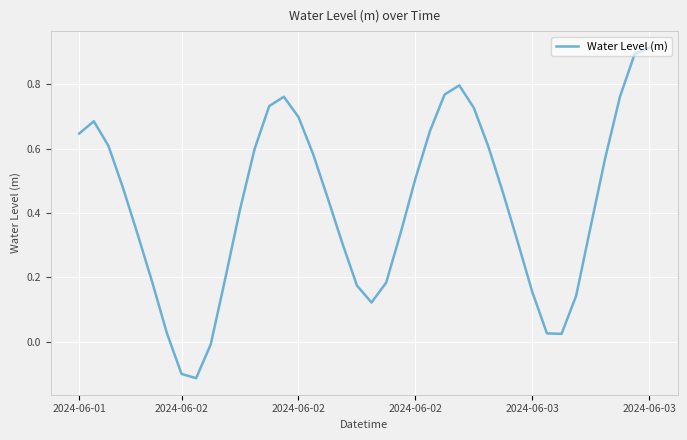

What is the maximum value shown in the chart?

0.9